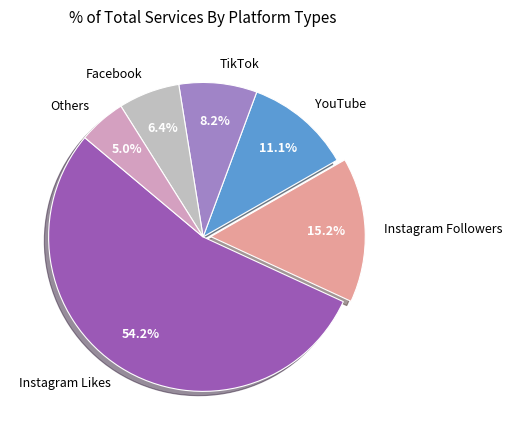

What portion of the pie excludes Facebook?

93.6%